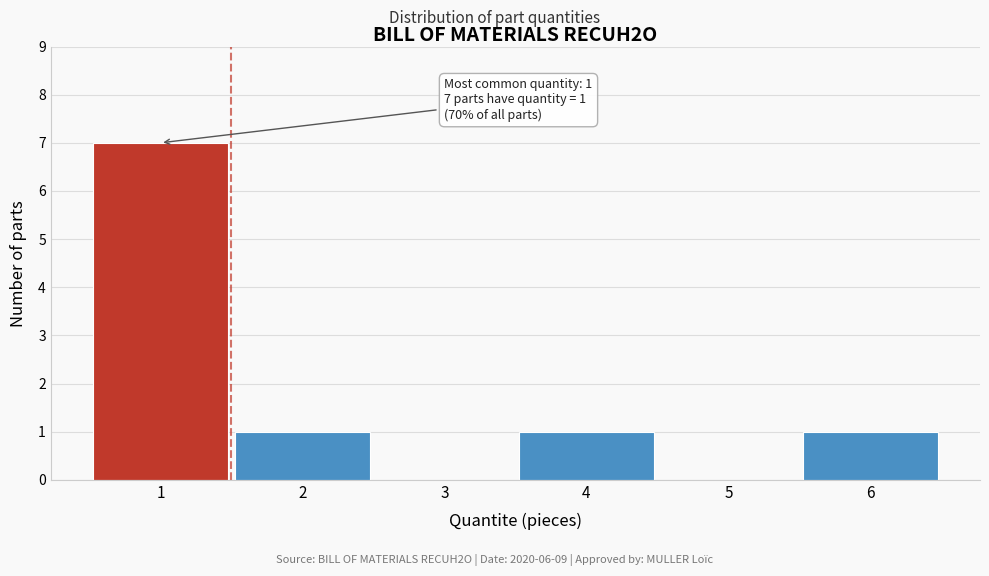

Reading right to left, what are all the values shown in this chart?

6=1	5=0	4=1	3=0	2=1	1=7